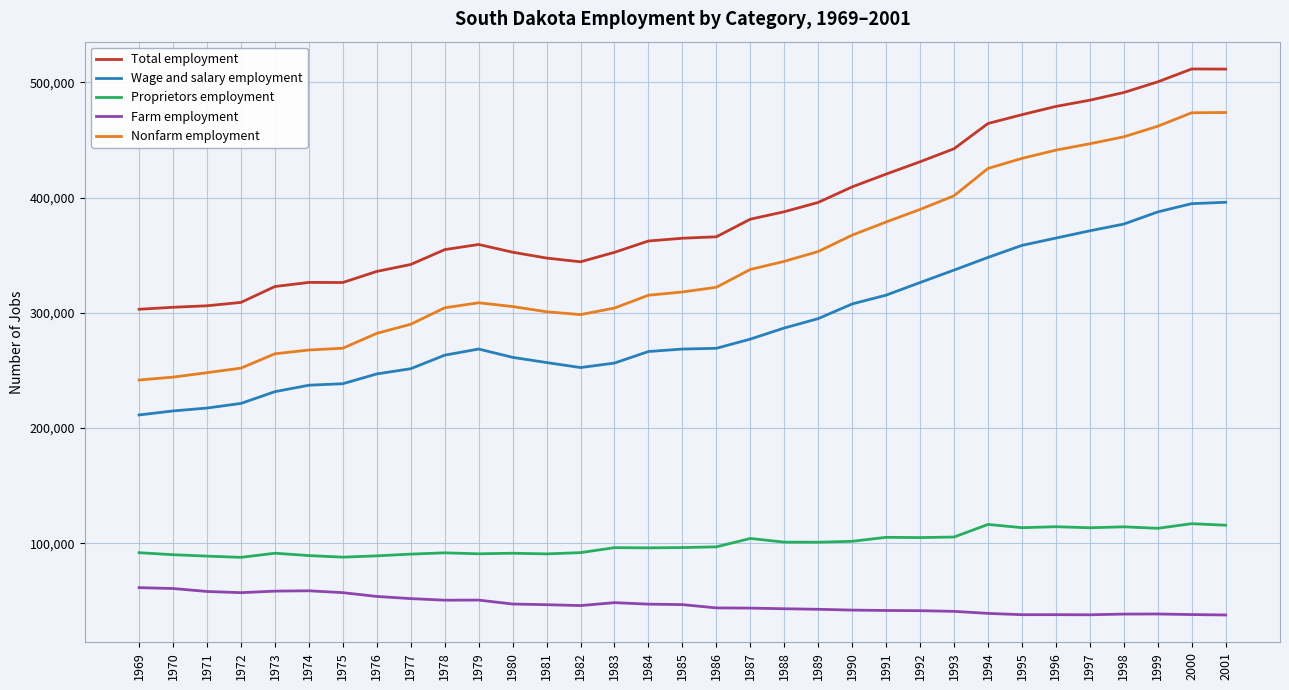

What is the difference between the highest and lowest values at 1987?

337656